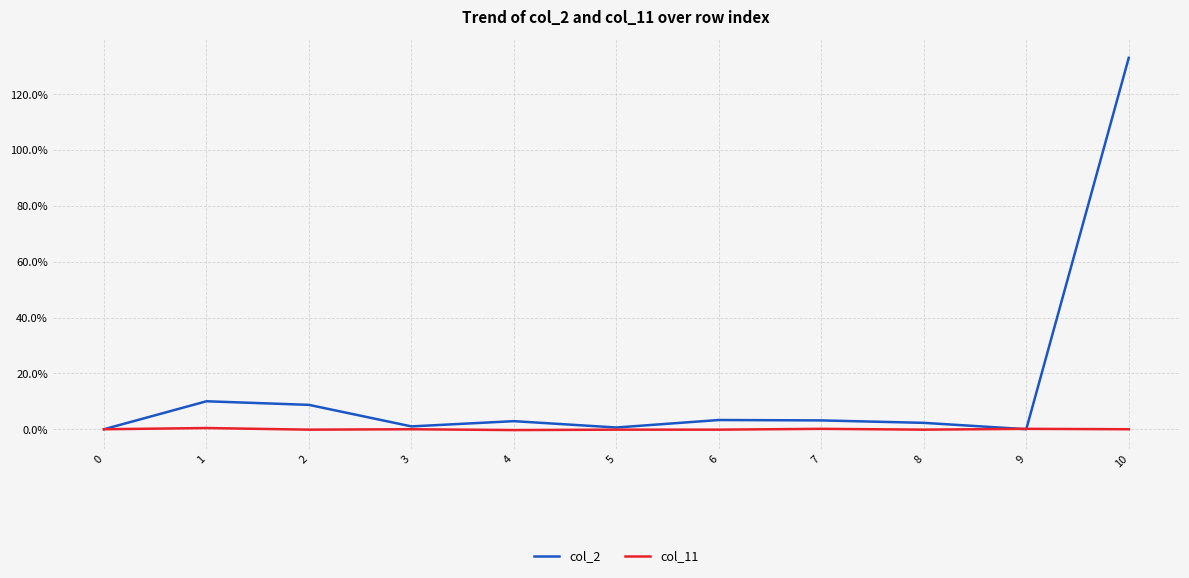

Which series has the widest spread of values?

col_2